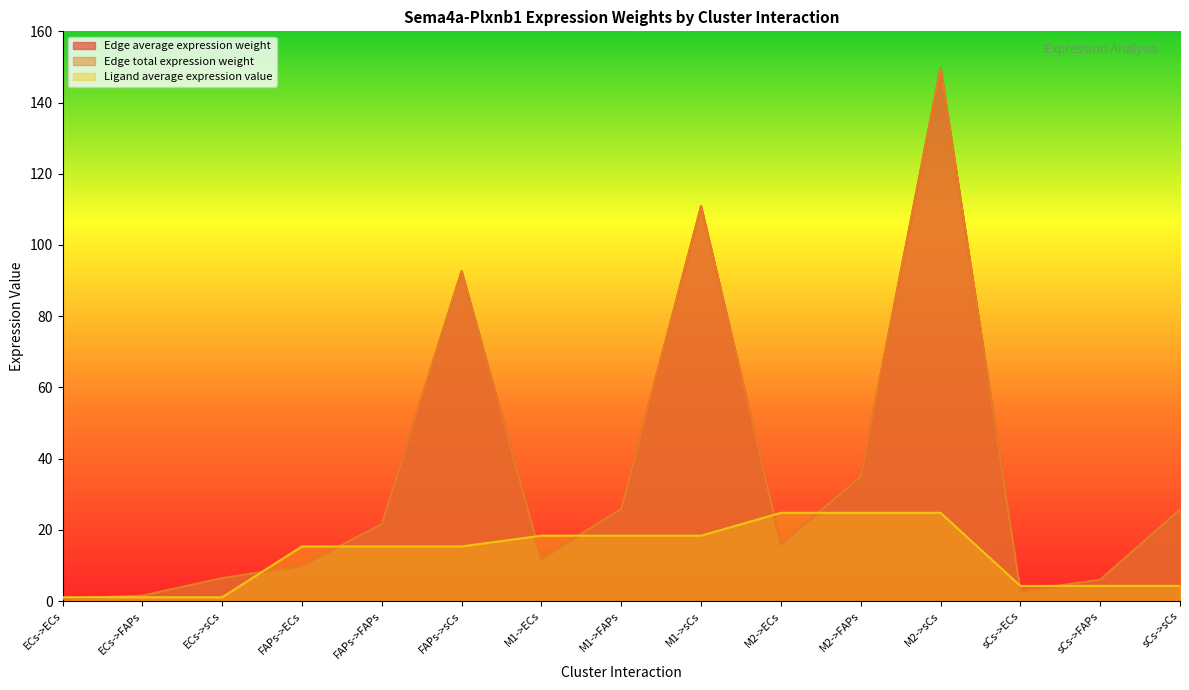

How many categories are shown in the chart?

15